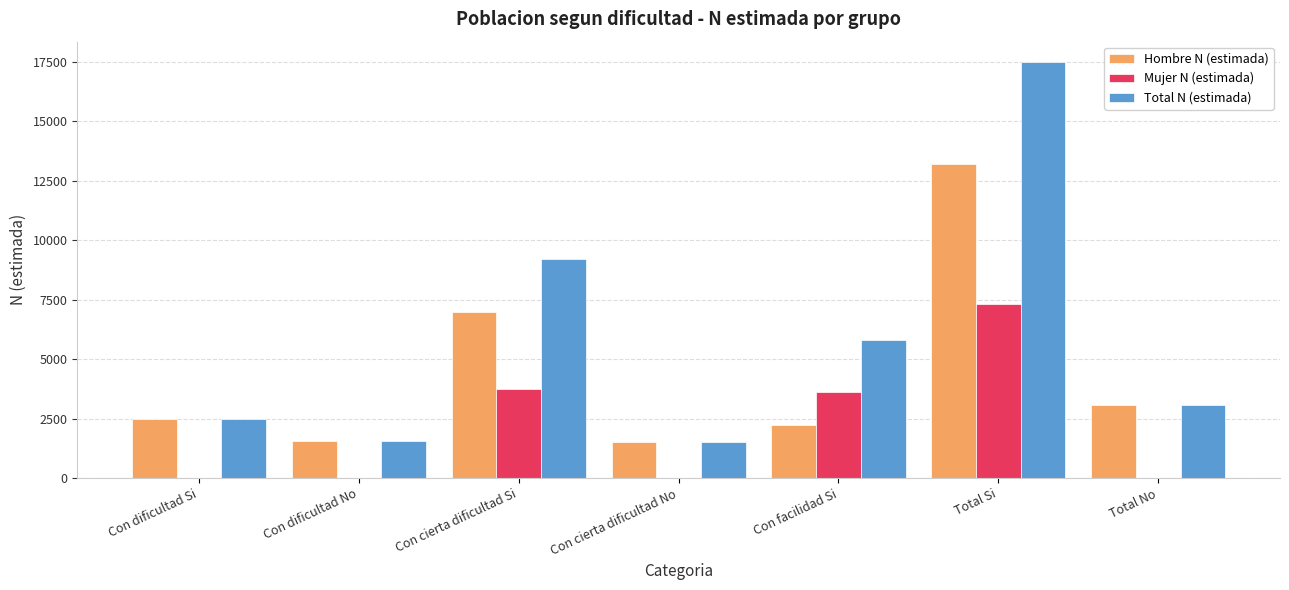

What are all the series names shown in the legend?

Hombre N (estimada), Mujer N (estimada), Total N (estimada)